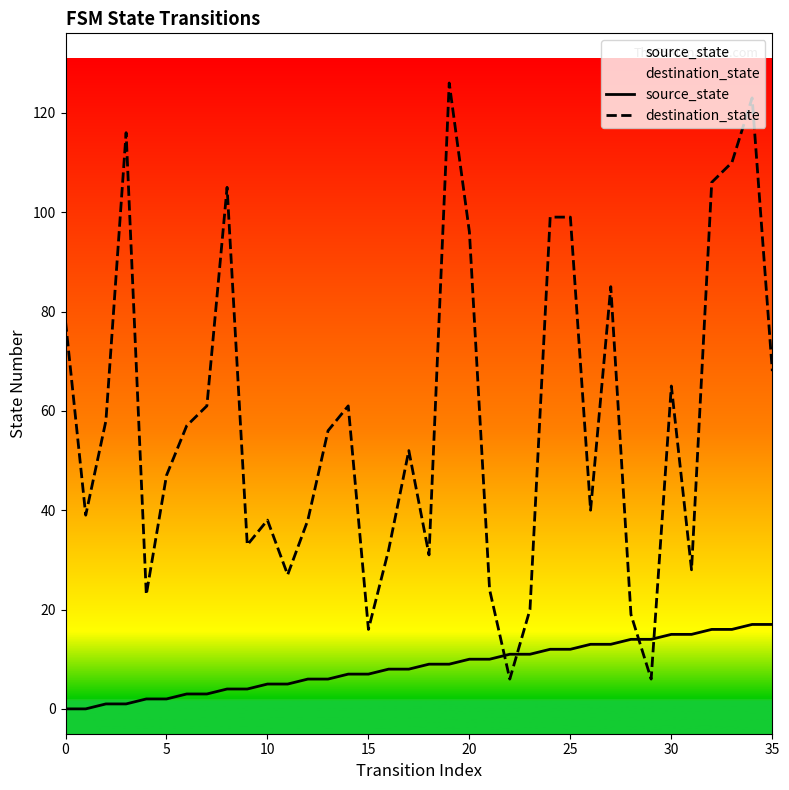

What is the average value of the destination_state series?

58